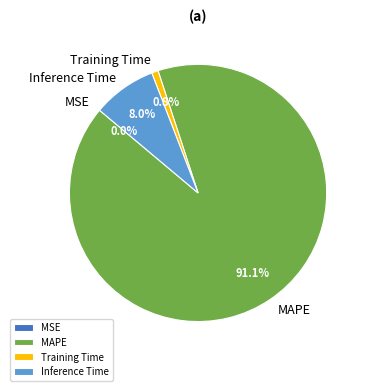

What percentage is NOT represented by Inference Time?

92.0%